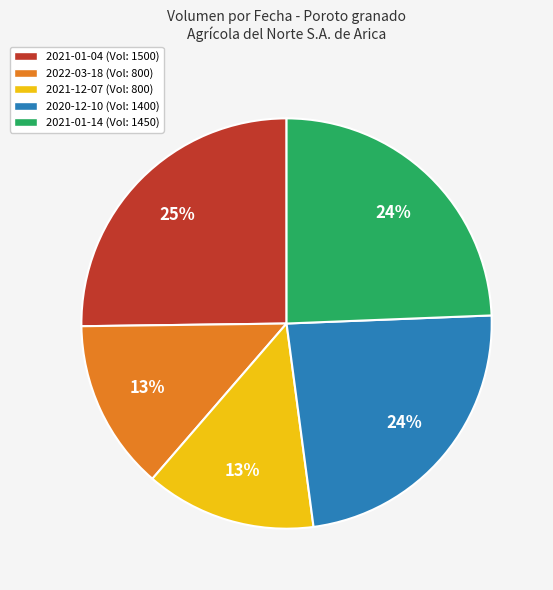

Is the sum of 2021-12-07 (Vol: 800) and 2021-01-04 (Vol: 1500) greater than half?

No